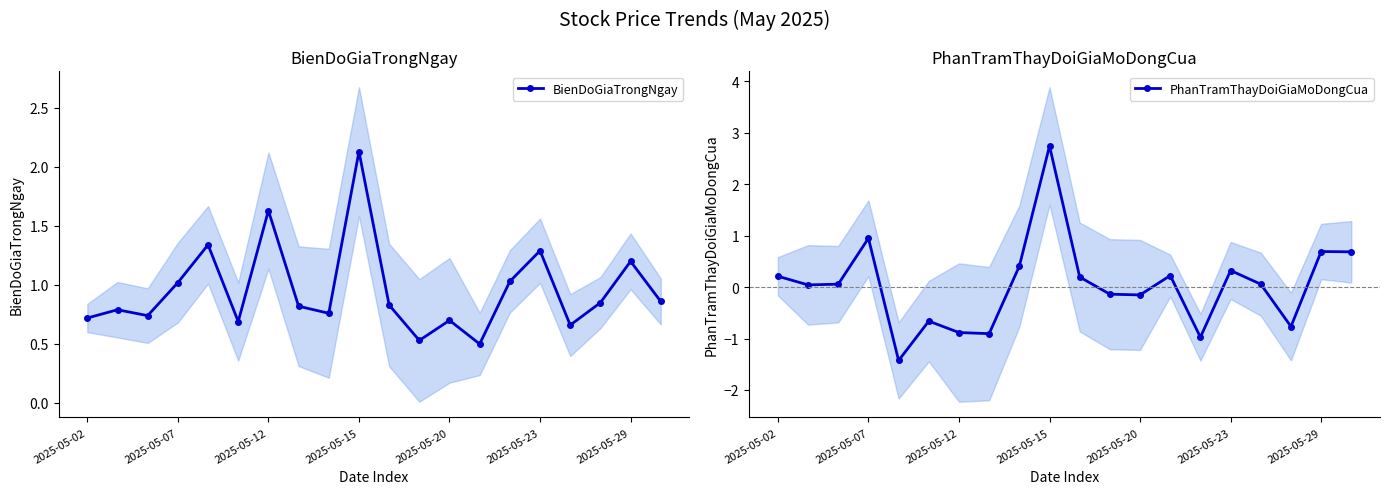

True or false: BienDoGiaTrongNgay has more than 0 points higher than both neighbors.

True